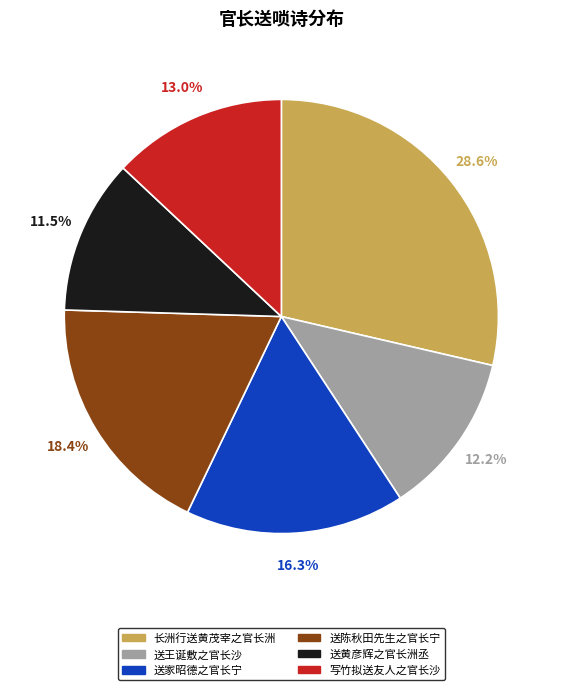

Which category has the biggest portion of the pie?

长洲行送黄茂宰之官长洲